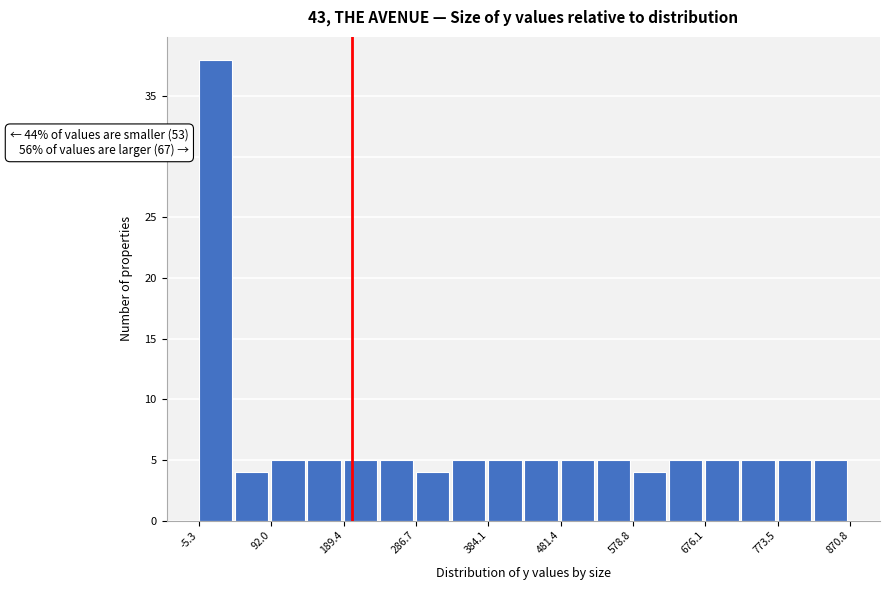

Over which range of the x-axis is the bar tallest?

-10 to 40